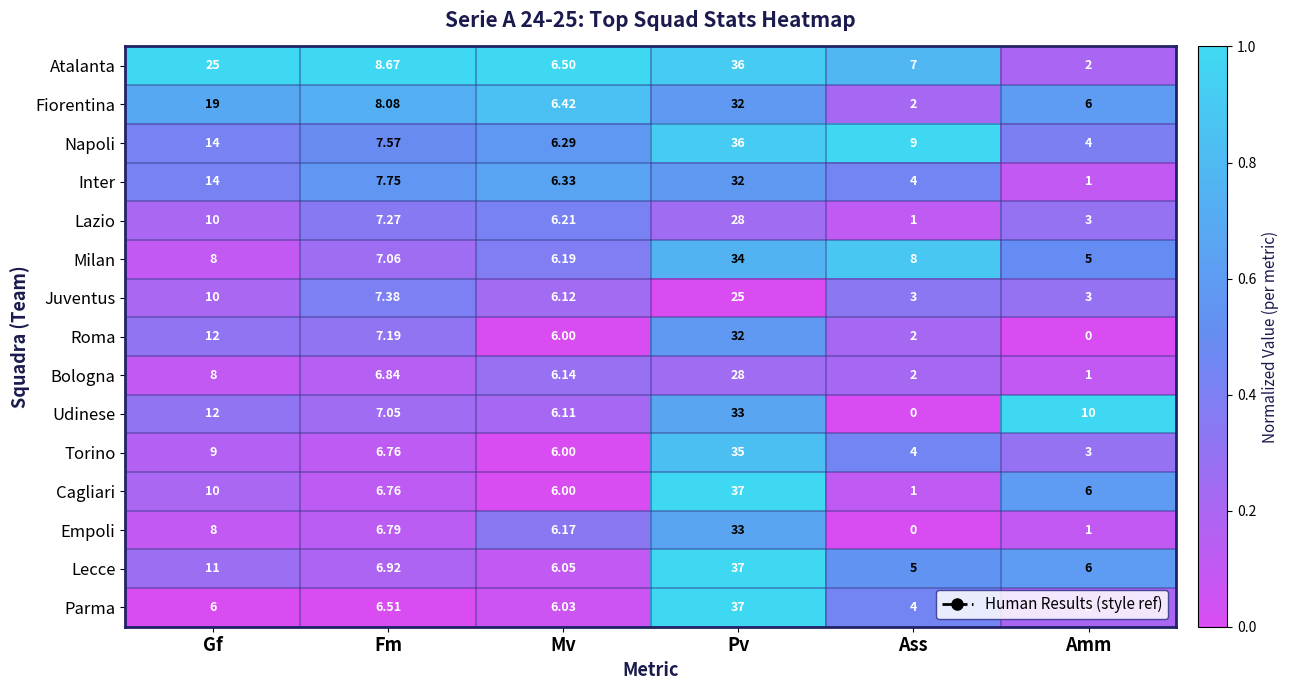

At which category is the sum across all series the highest?

Pv